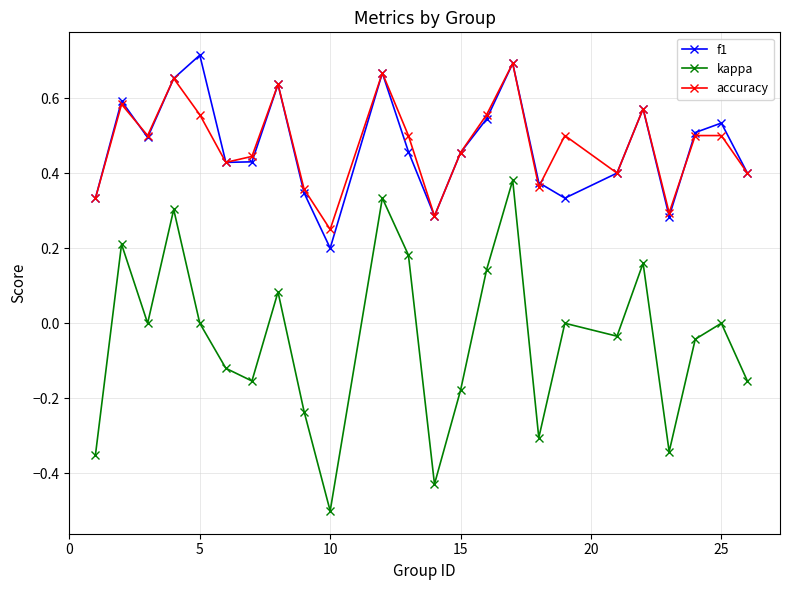

True or false: accuracy has more than 1 points higher than both neighbors.

True